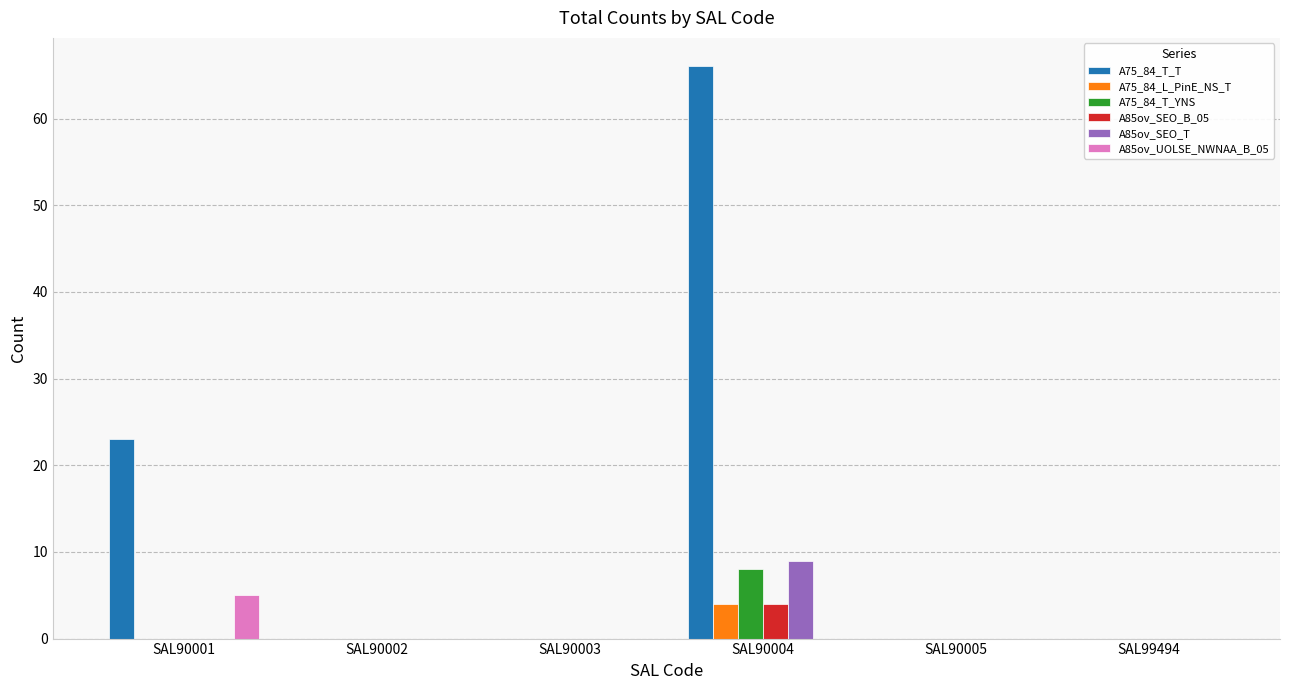

Which series has the largest total across all categories?

A75_84_T_T